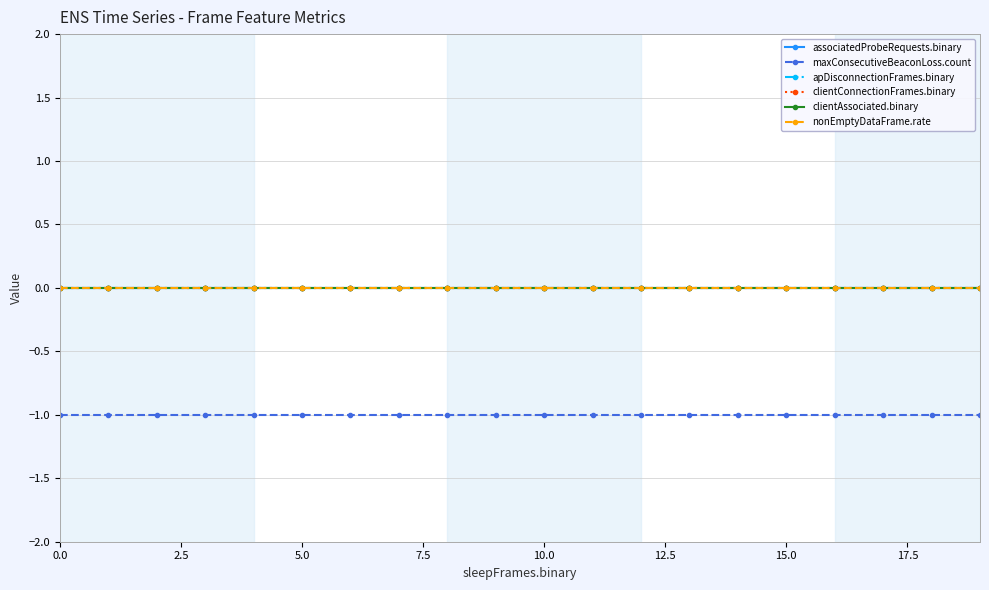

Which series has the largest total across all categories?

associatedProbeRequests.binary